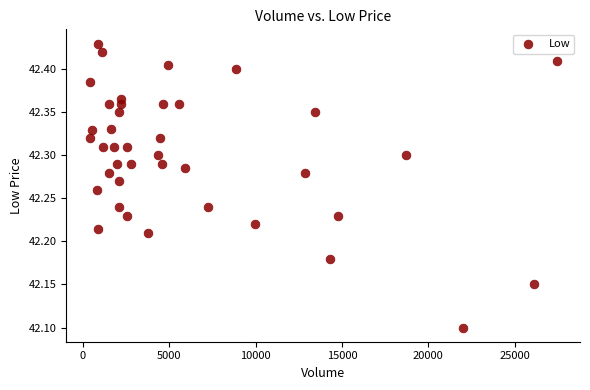

What is the range of Y values (max minus min)?

0.3